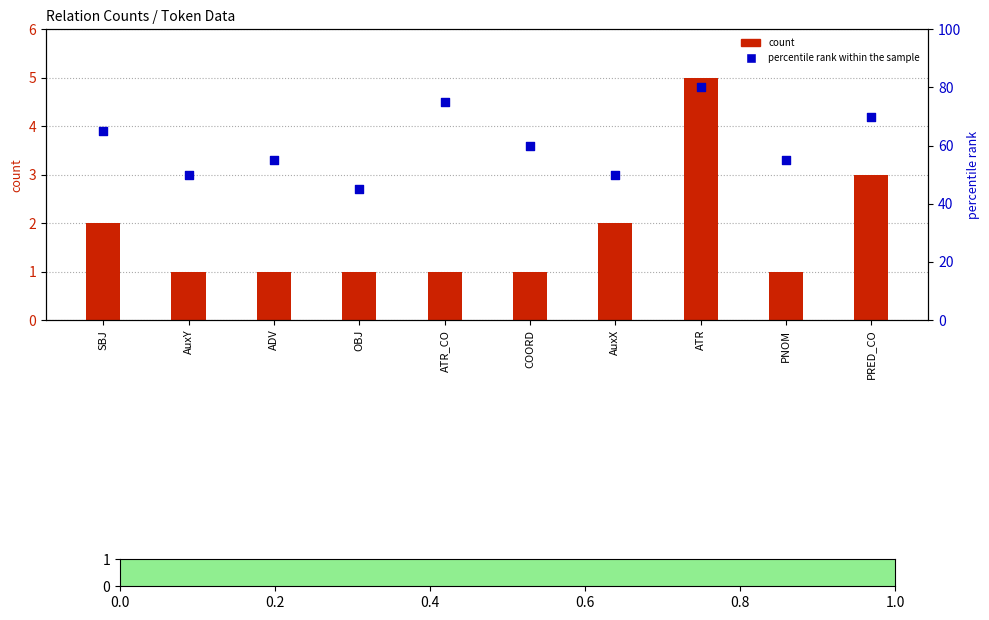

What is the total value across all series at OBJ?

46